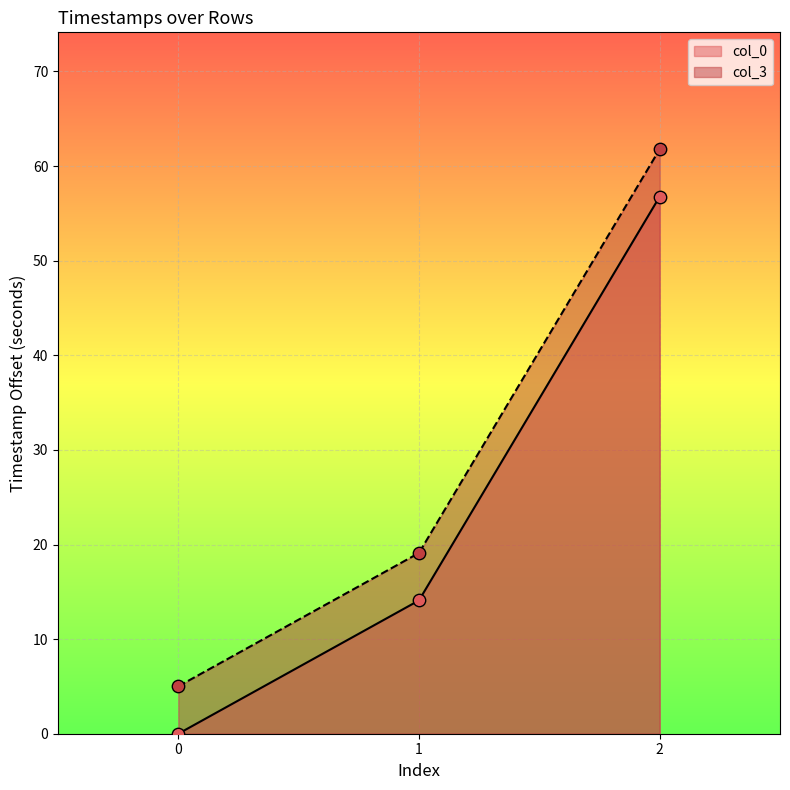

What is the total value across all series at 1?

33.2